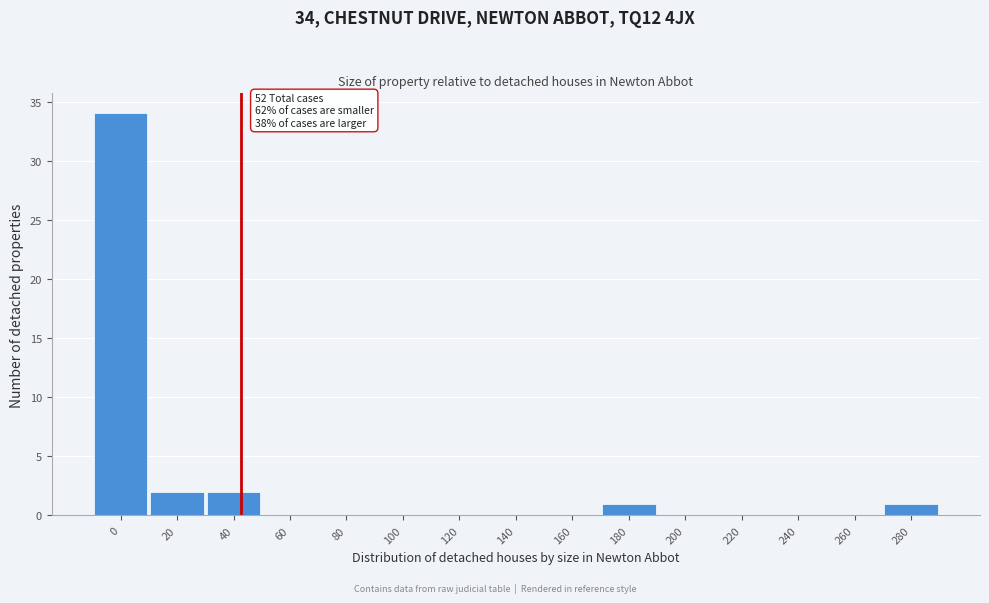

Reading left to right, transcribe all the data shown in this chart.

0=34	20=2	40=2	60=0	80=0	100=0	120=0	140=0	160=0	180=1	200=0	220=0	240=0	260=0	280=1